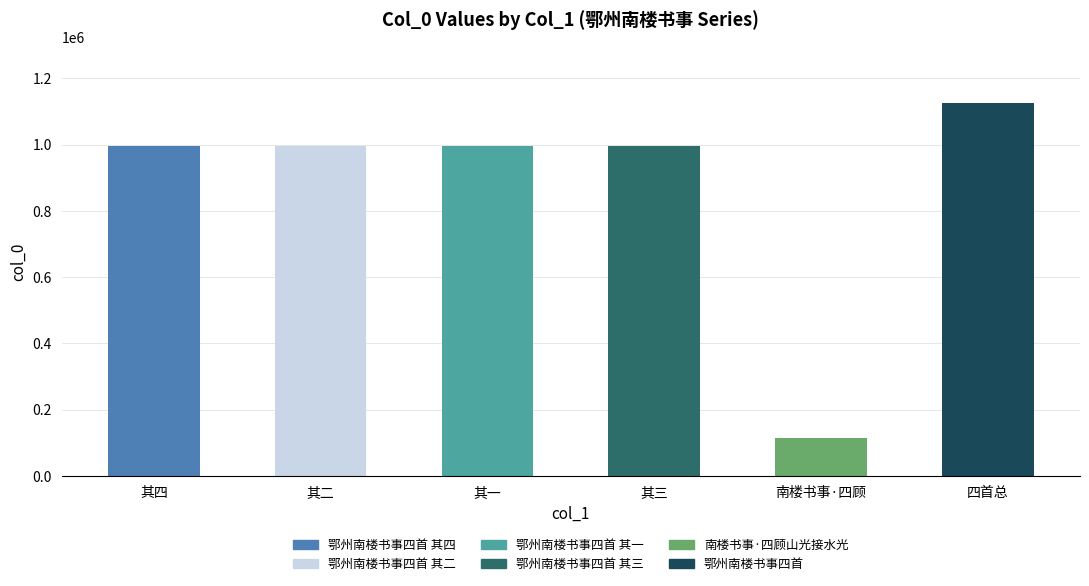

What is the difference between the values at 四首总 and 其三?

131135